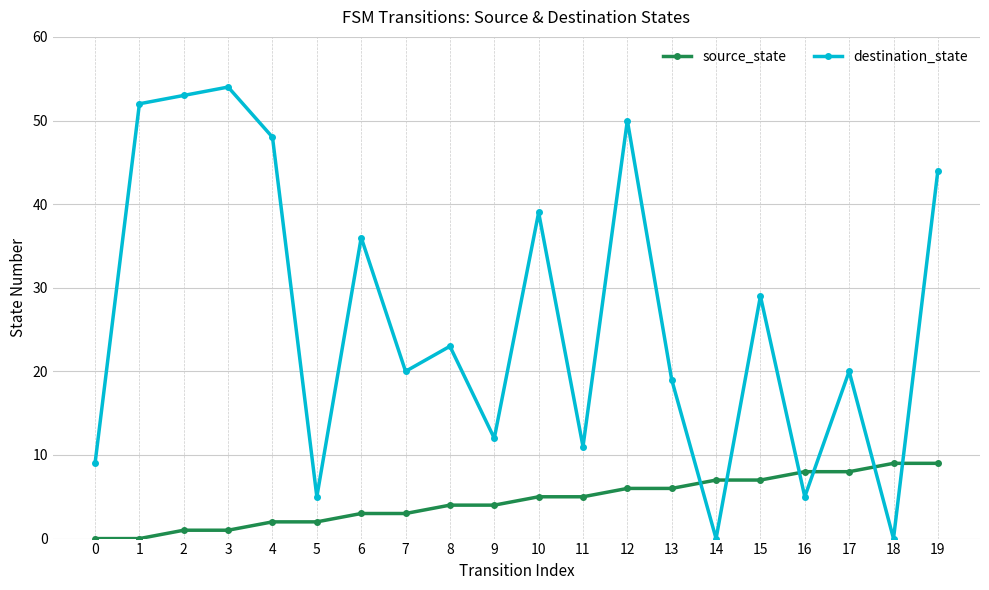

Which series changed the most between 10 and 19?

destination_state